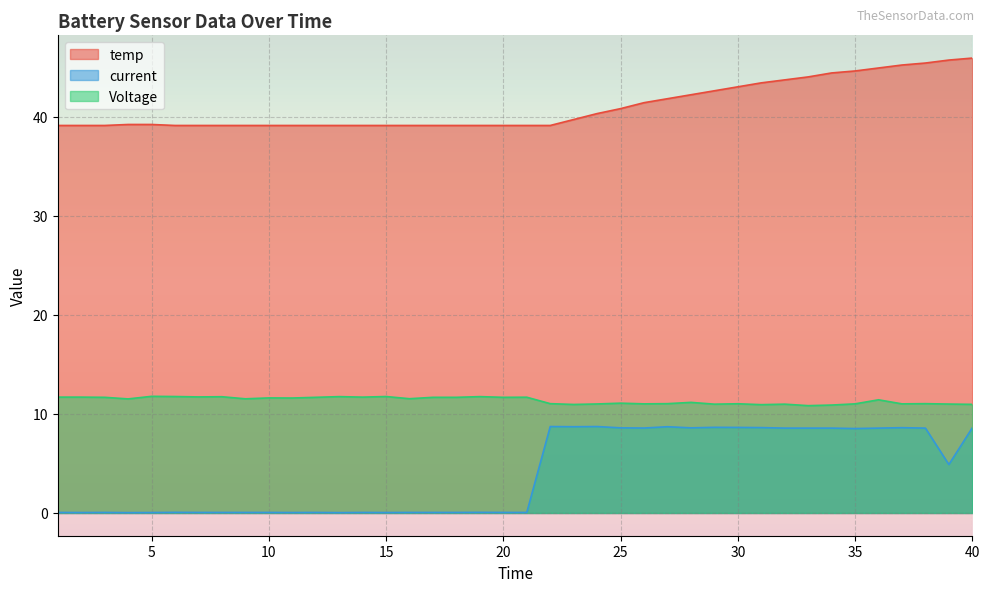

Rank the categories by Voltage value from lowest to highest.

33, 34, 31, 23, 40, 29, 32, 39, 24, 26, 35, 37, 30, 22, 27, 38, 25, 28, 36, 4, 9, 16, 11, 10, 3, 12, 17, 18, 20, 21, 1, 2, 14, 7, 8, 13, 19, 6, 15, 5